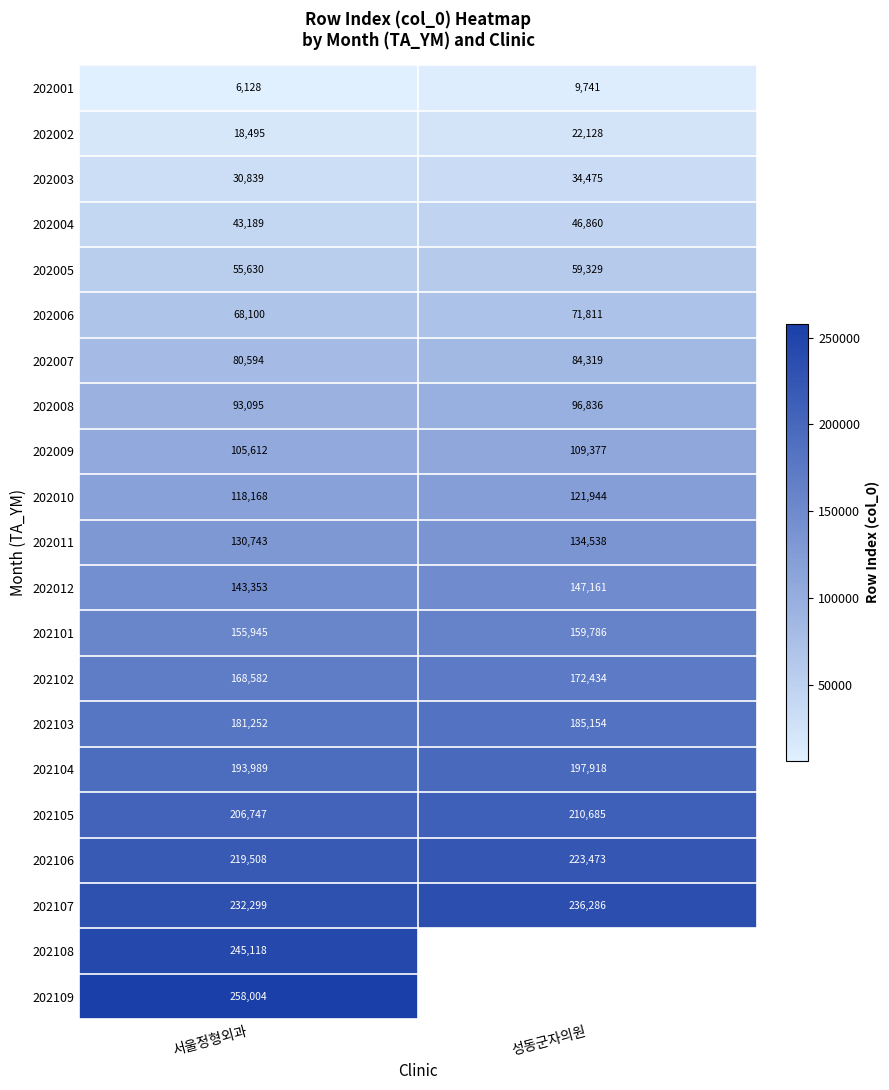

The value of 202005 at 성동군자의원 is 27542.0. True or false?

False